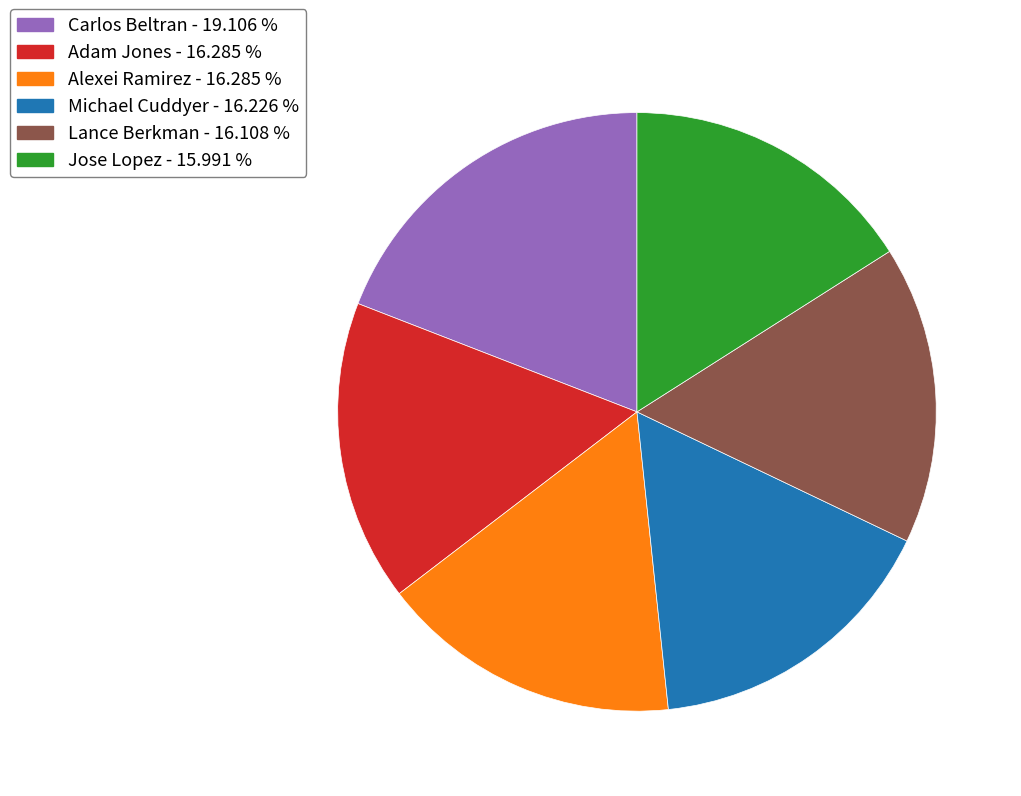

Do Alexei Ramirez - 16.285 % and Michael Cuddyer - 16.226 % together represent more than half of the pie?

No